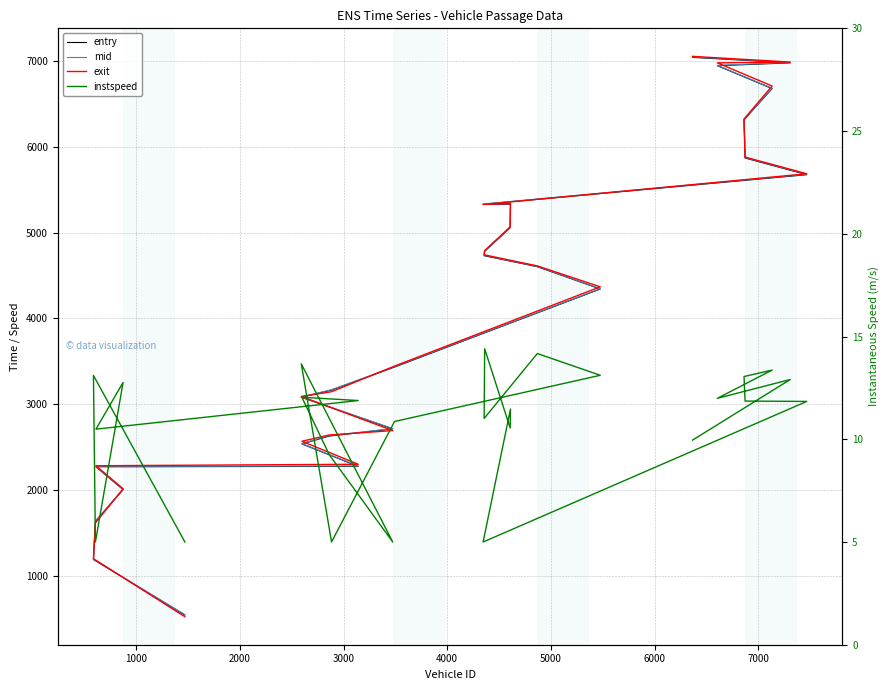

Rank the series by their maximum value, from lowest to highest.

instspeed, entry, mid, exit